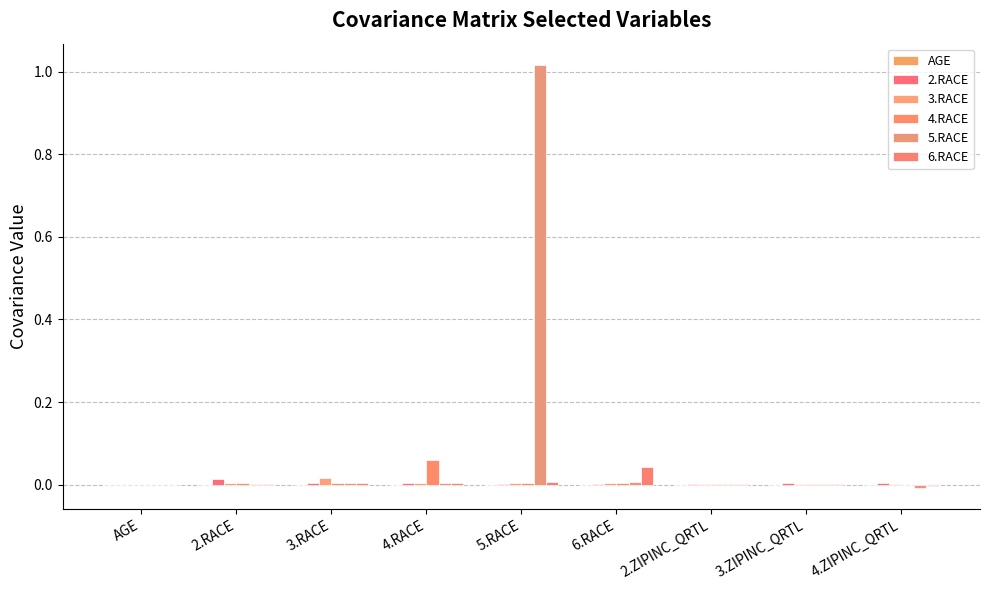

What is the label of the 6th bar from the right?

4.RACE